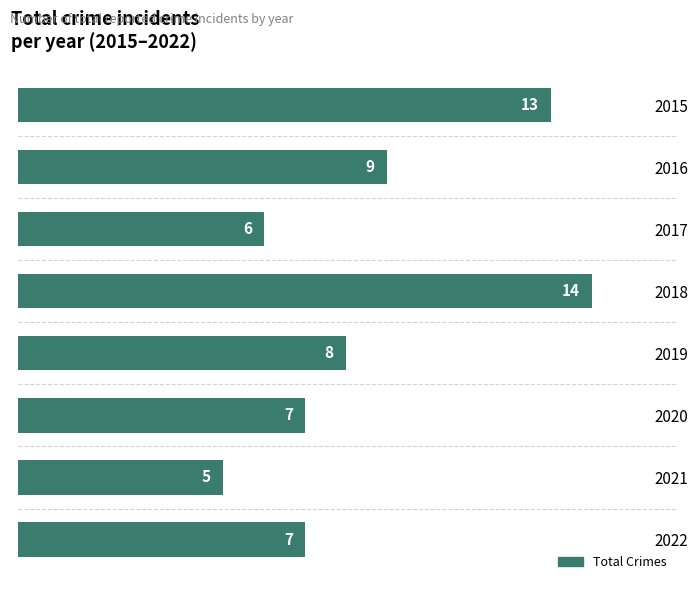

At which category does the chart reach its minimum across all series?

2021